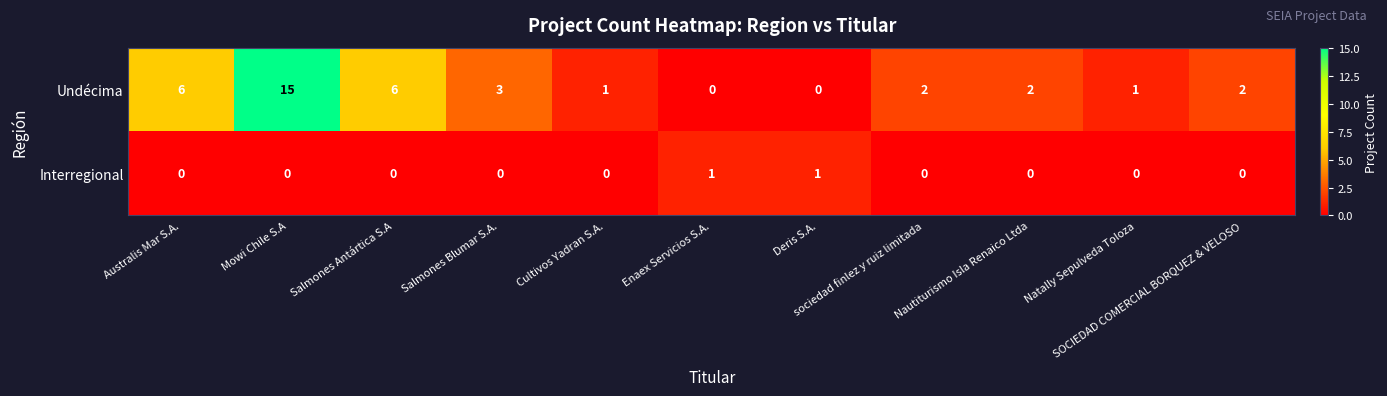

Which series has the widest spread of values?

Undécima